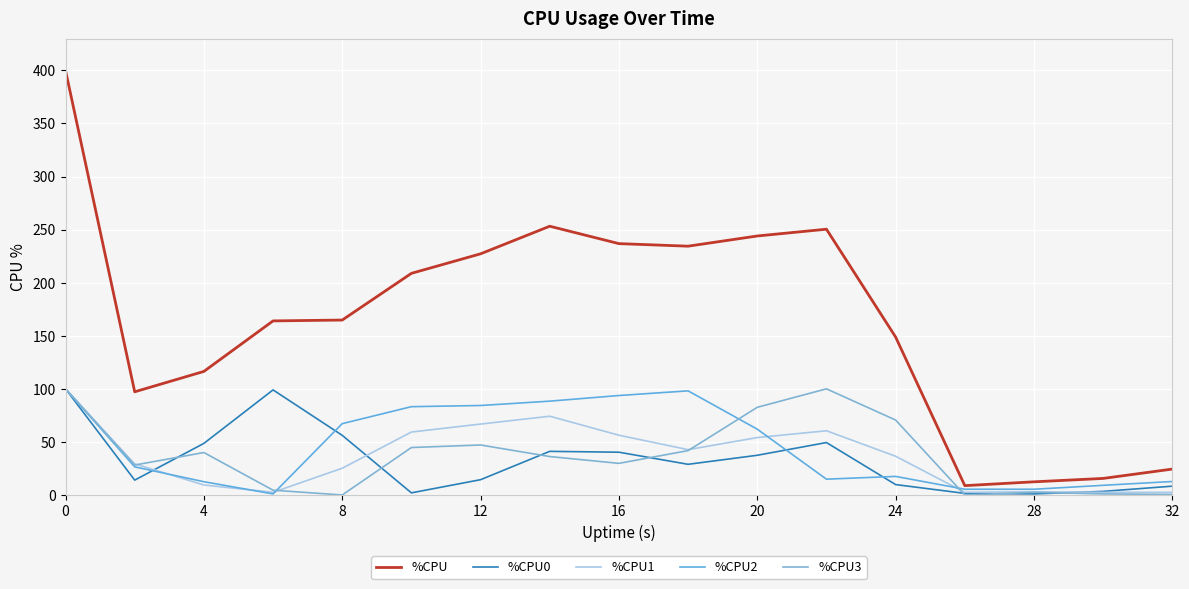

Count the number of data series in this chart.

5